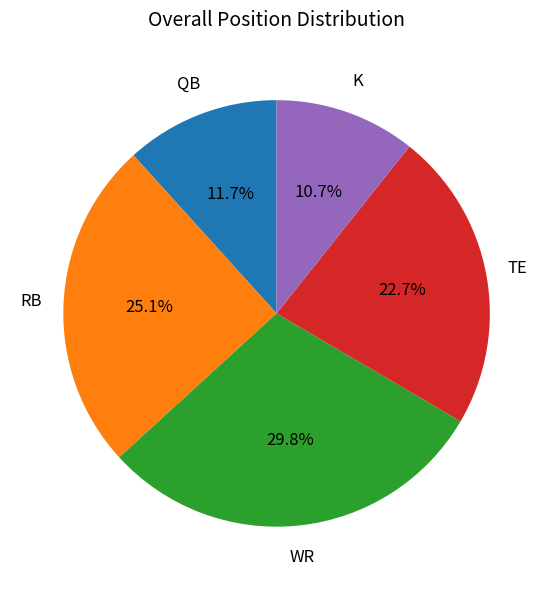

Is there any slice that represents more than half of the pie?

No